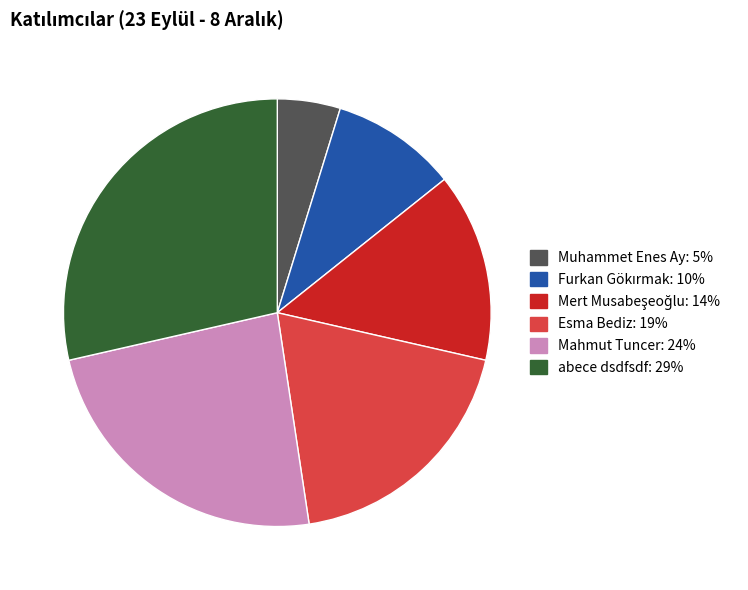

How many slices are in this pie chart?

6